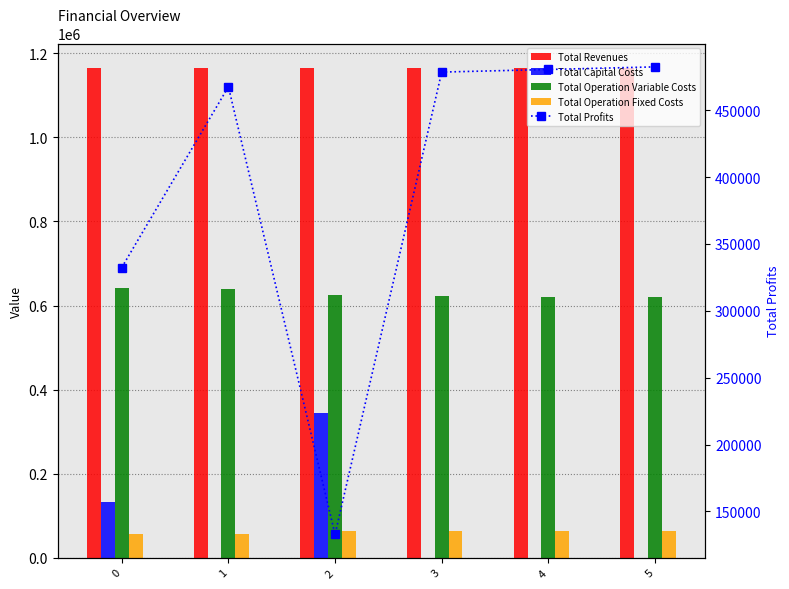

What is the difference between the second highest and second lowest values in the Total Operation Variable Costs series?

19102.8